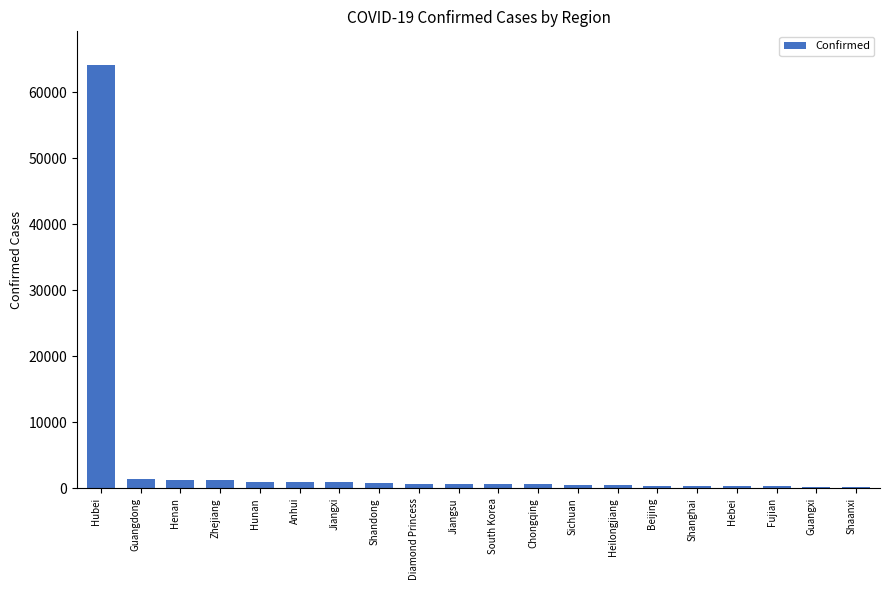

Approximately how many times larger is the value at Shaanxi compared to Chongqing?

0.4